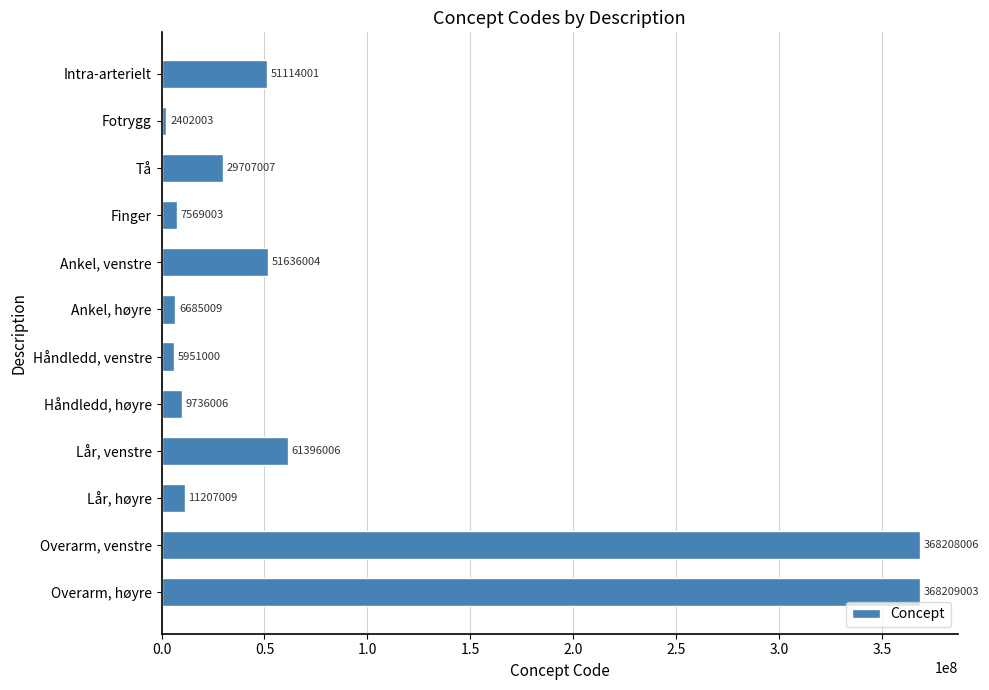

Between Tå and Intra-arterielt, which is larger?

Intra-arterielt